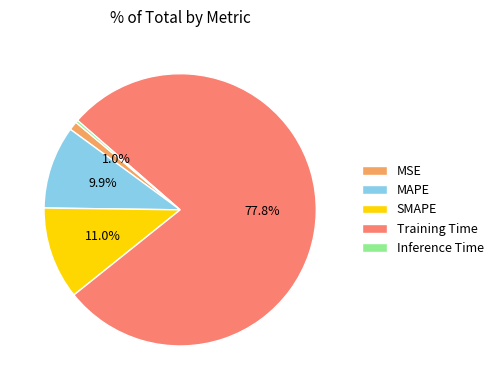

What is the largest slice in the pie chart?

Training Time